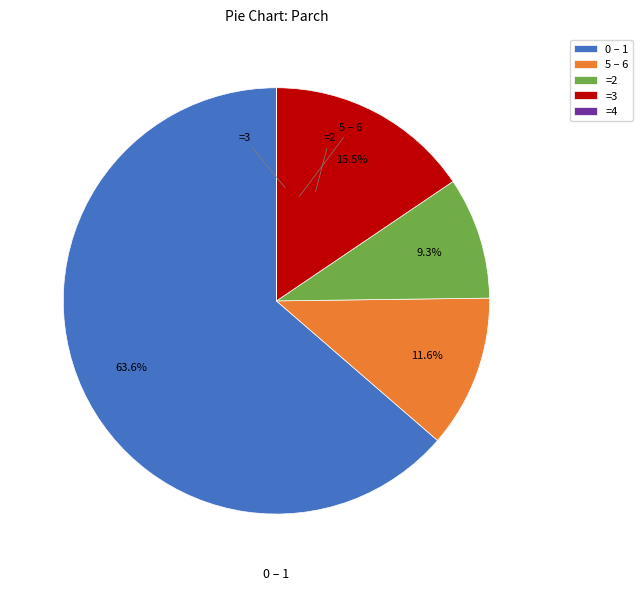

Do =3 and 5 – 6 together represent more than half of the pie?

No